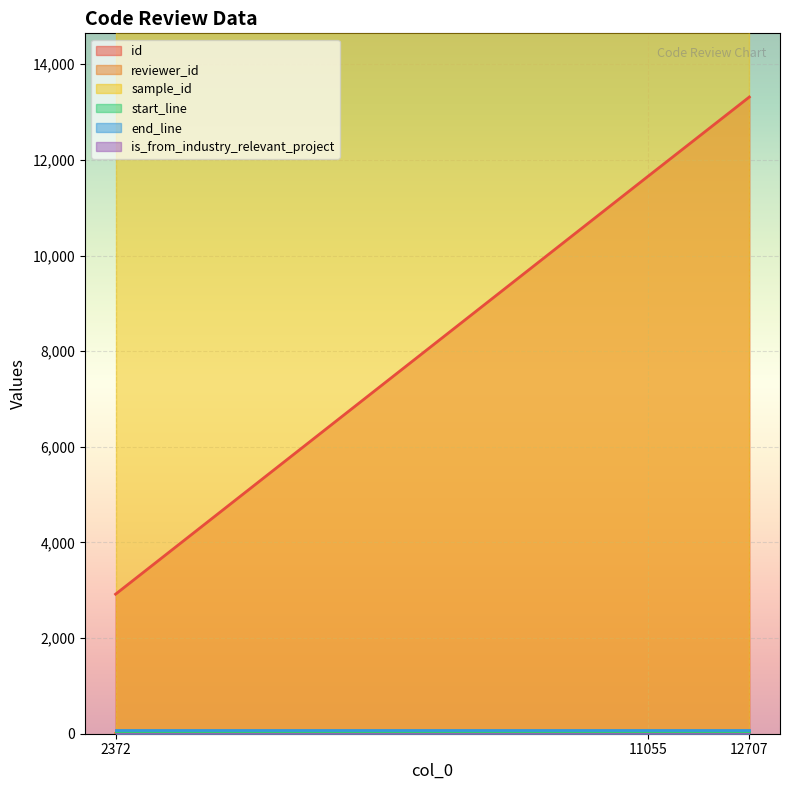

How many reviewer_id values are between 3 and 21?

3